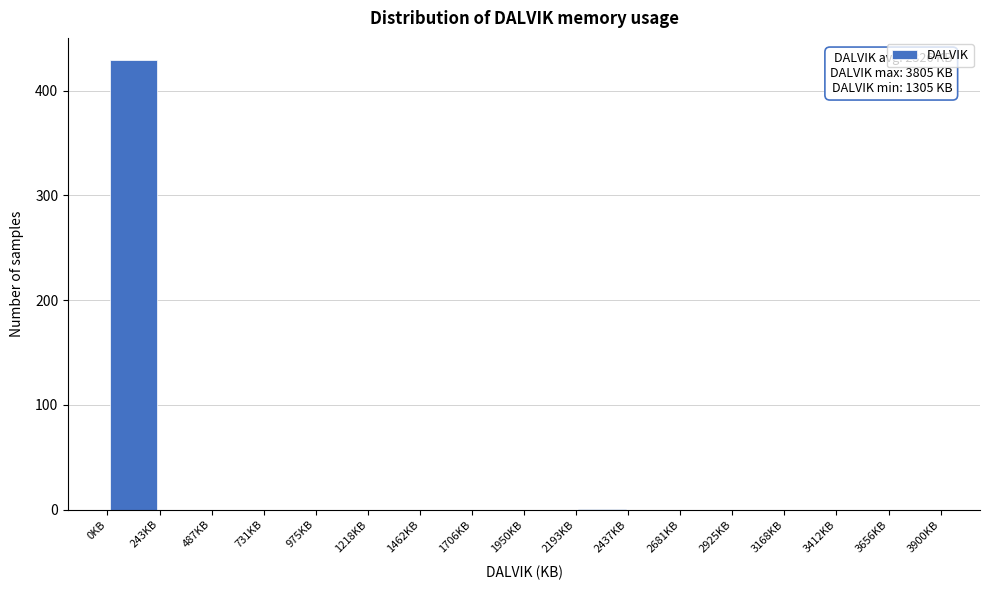

Over which range of the x-axis is the bar tallest?

0 to 250